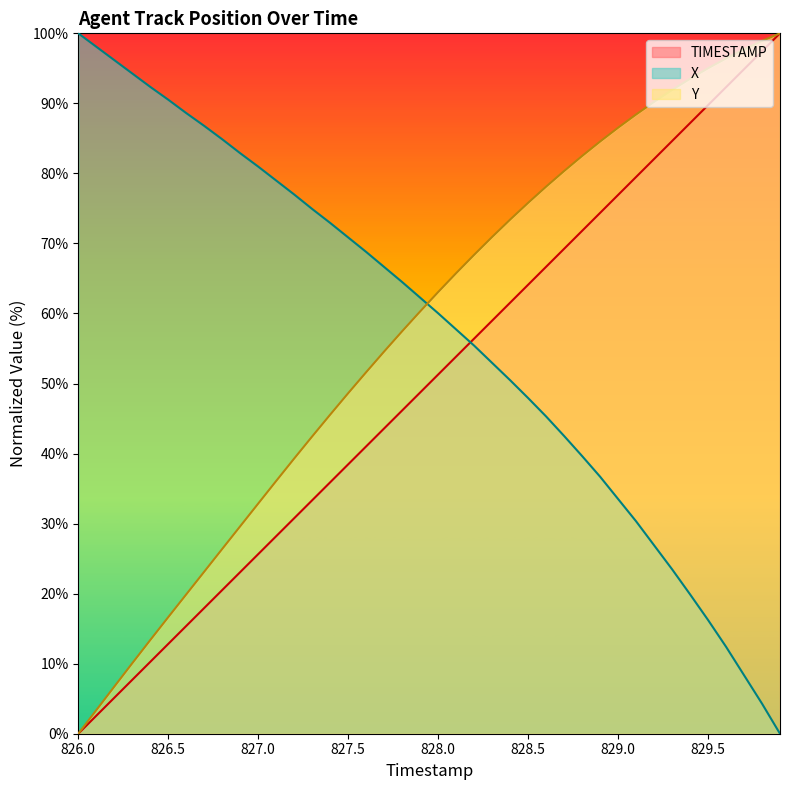

What is the highest value of the Y series?

100.0